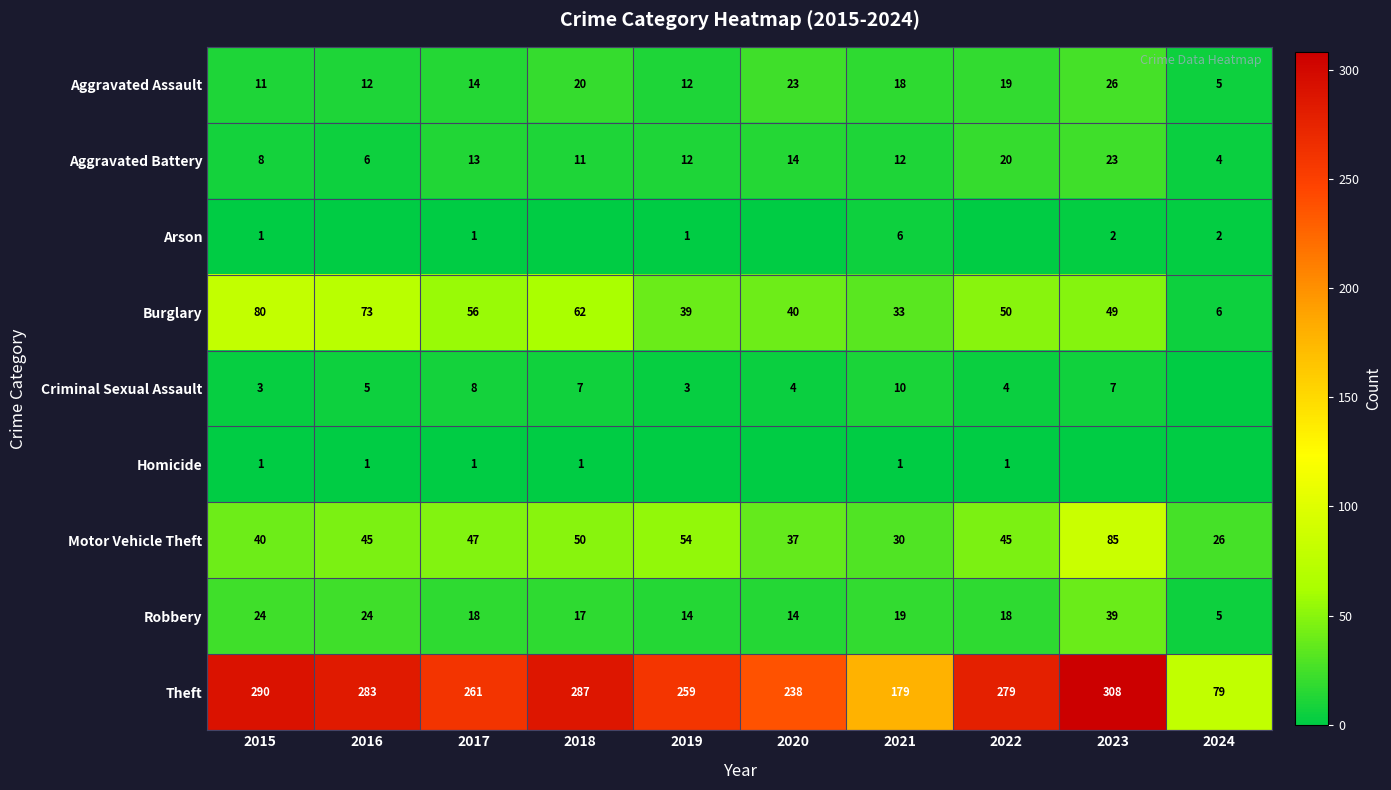

True or false: Aggravated Assault has a value of 12 at 2019.

True